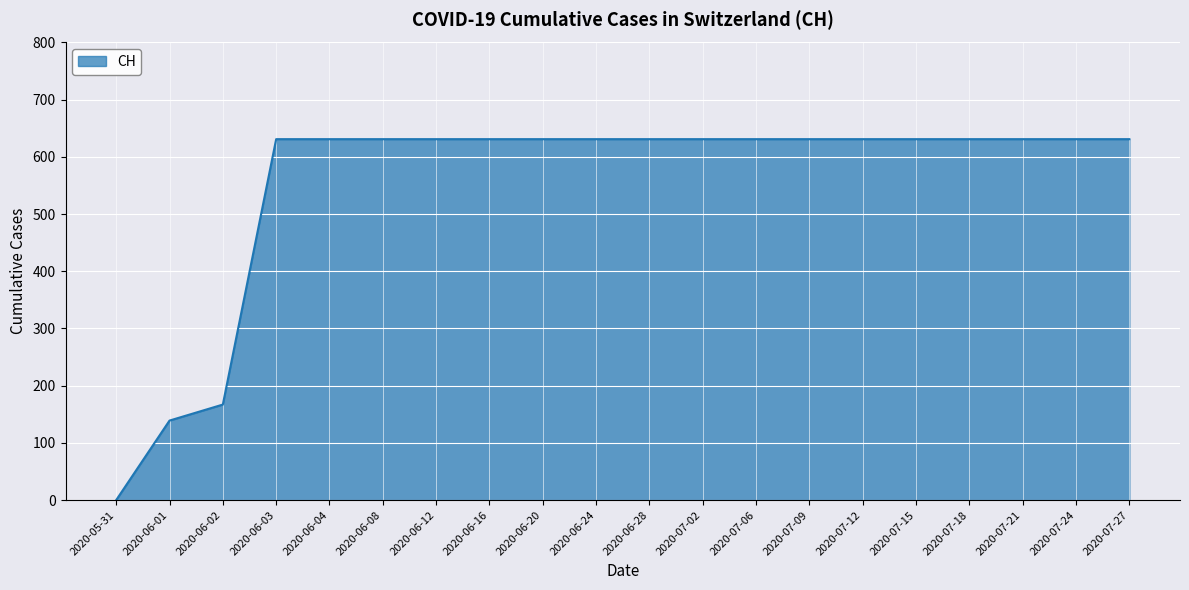

What is the greatest value displayed?

631